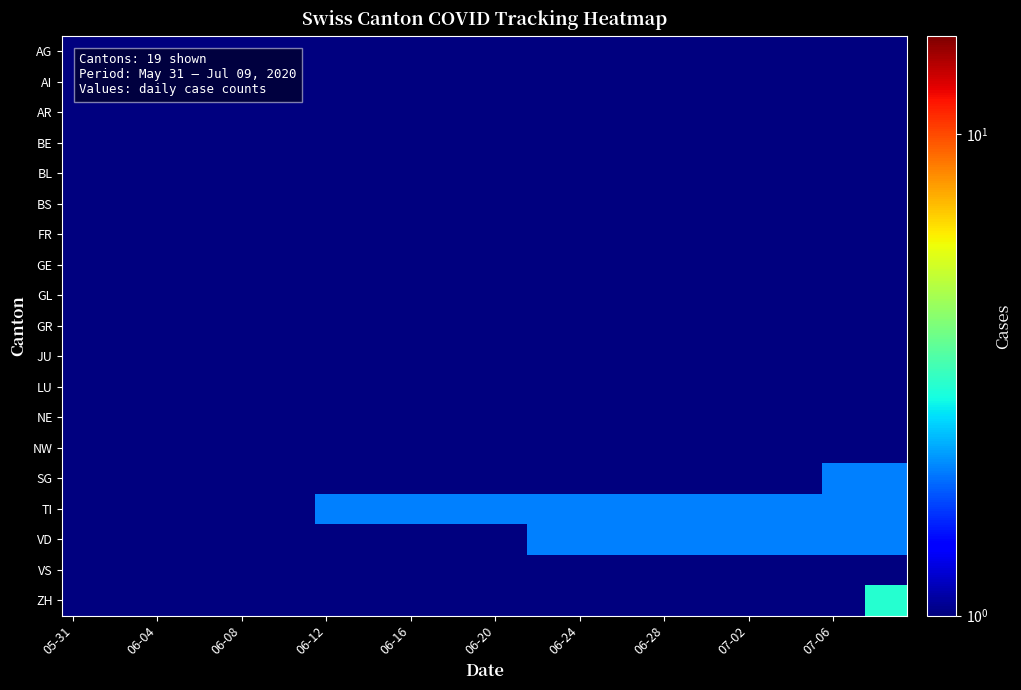

How many data points does each series have?

40